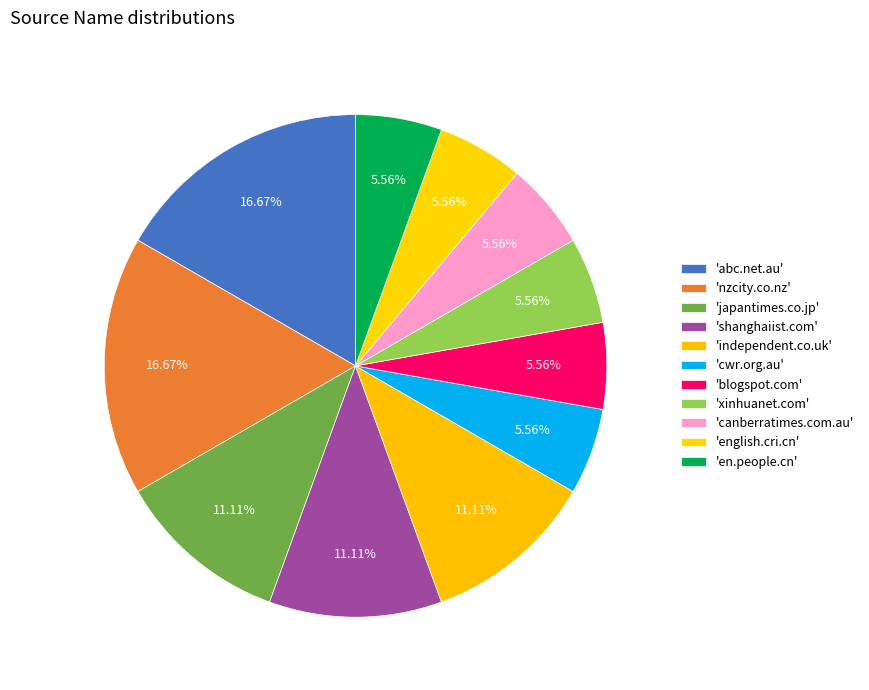

To the nearest percent, what is the difference between the largest and smallest slice percentages?

11%